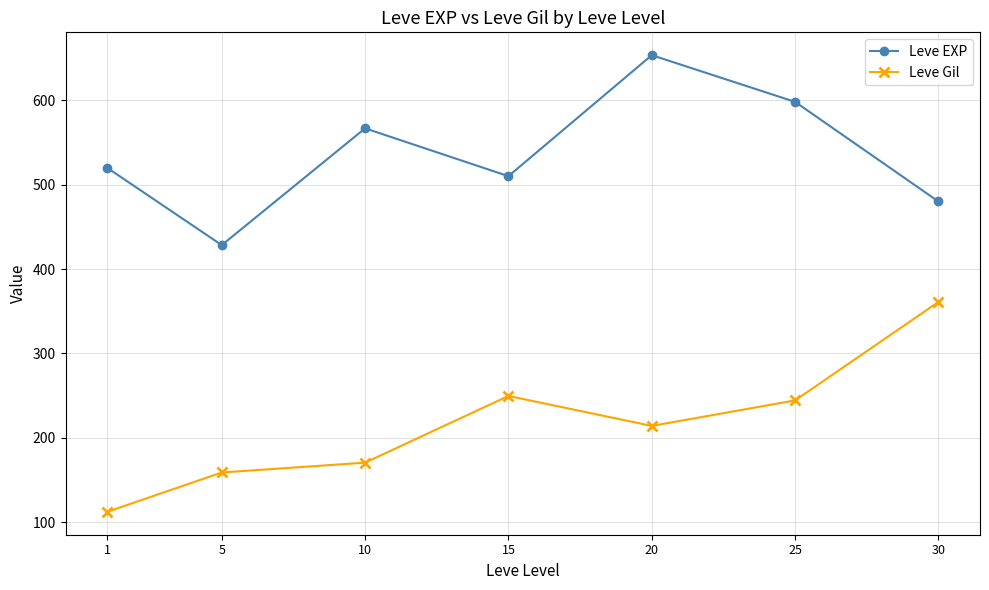

True or false: Leve EXP has more than 0 interior local peaks.

True